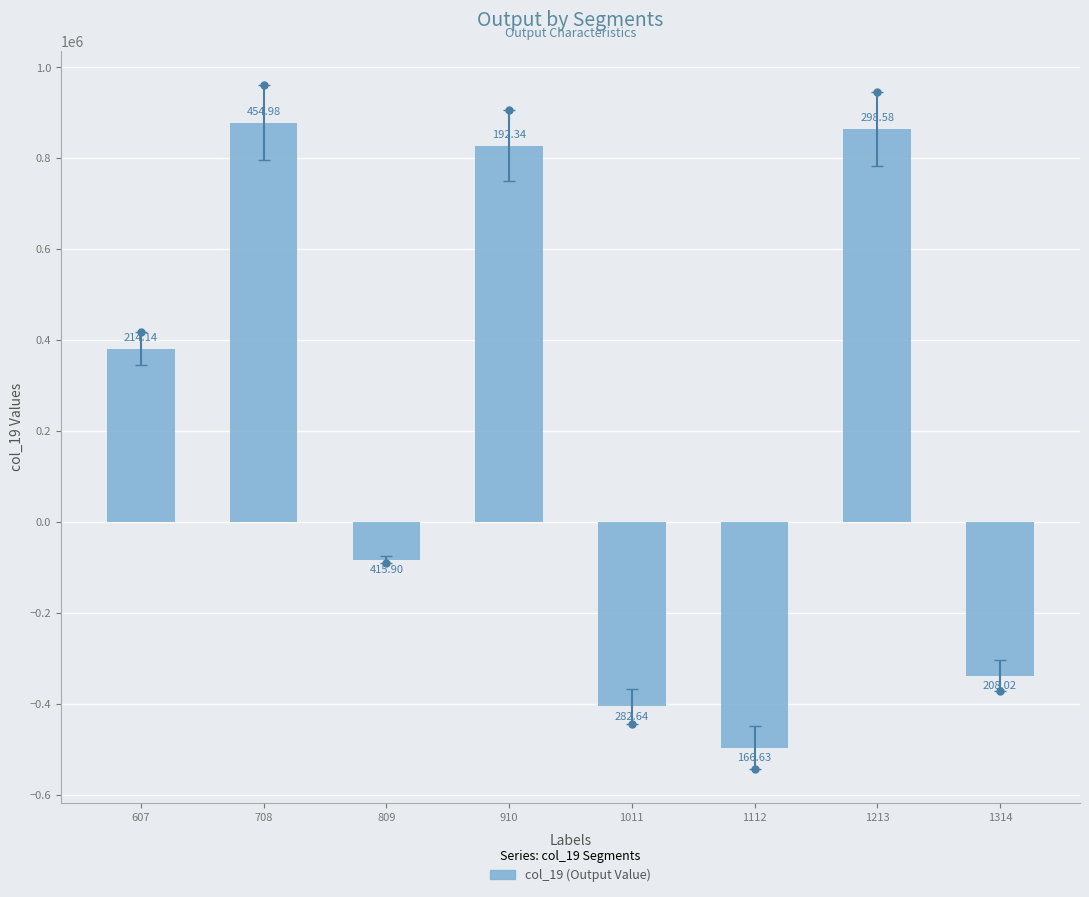

How many bars are there in total?

8